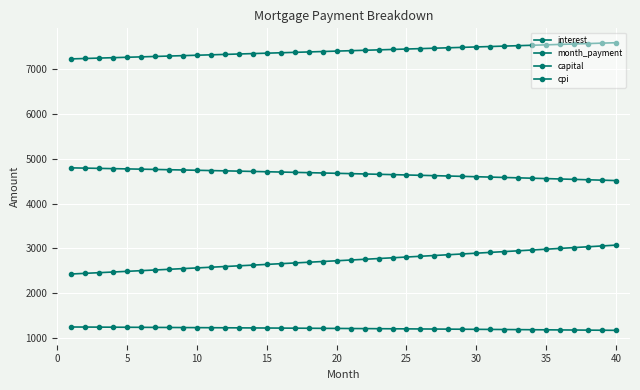

How many categories are shown in the chart?

40